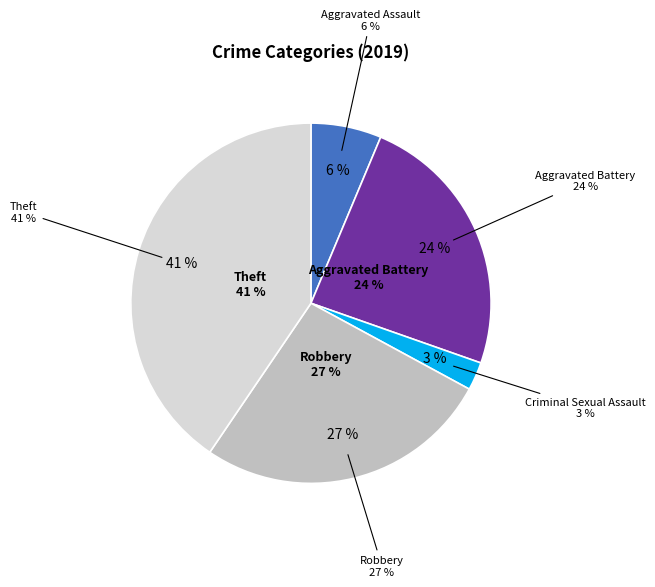

Count the number of slices in the pie.

5